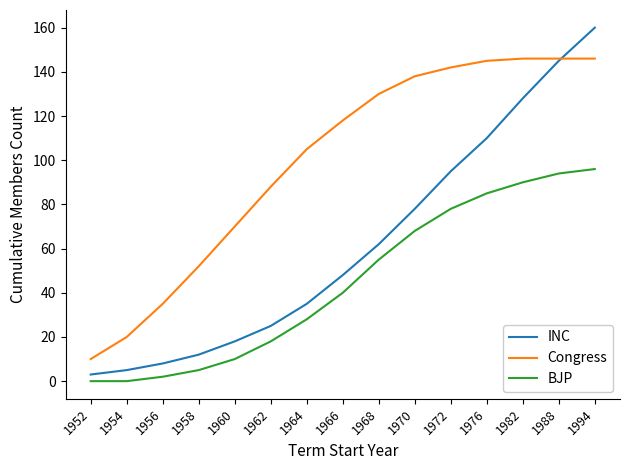

Between 1958 and 1982, which series saw the biggest shift?

INC